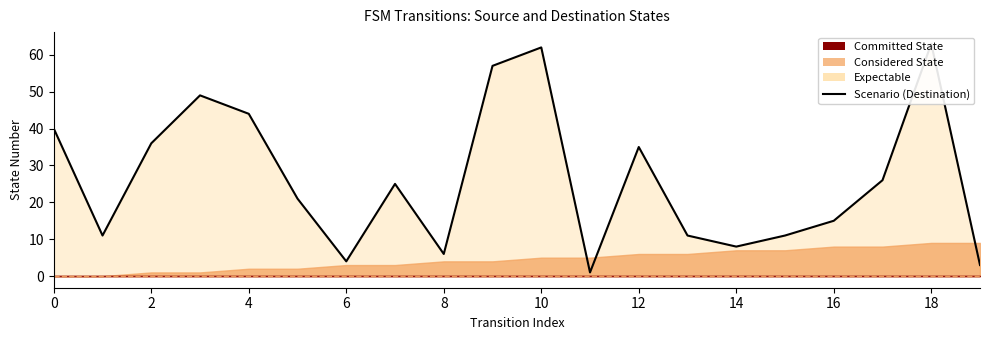

What is the average value?

26